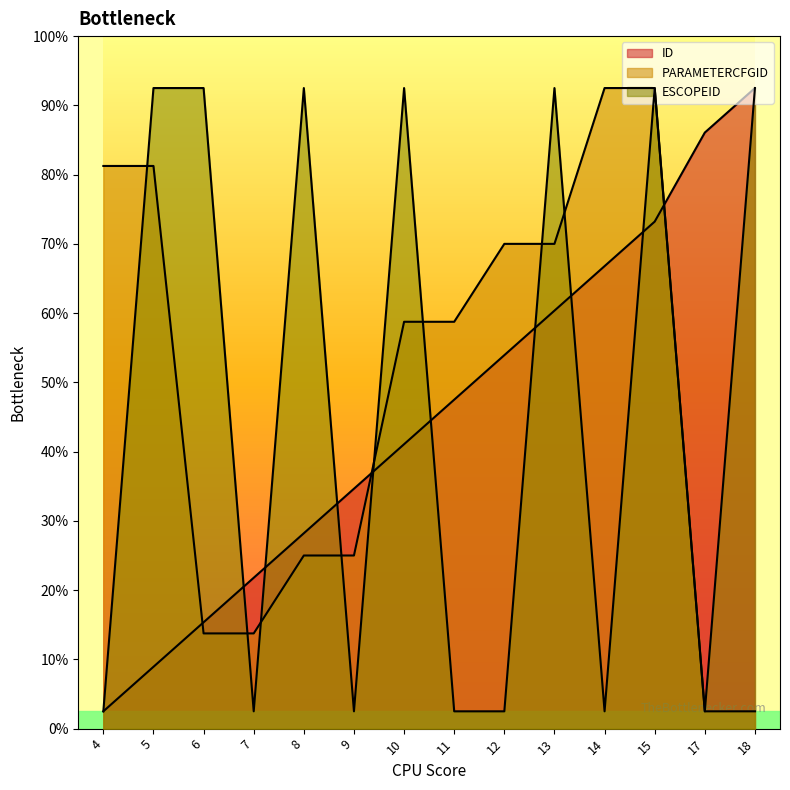

Where does the ESCOPEID series first go above 18?

5